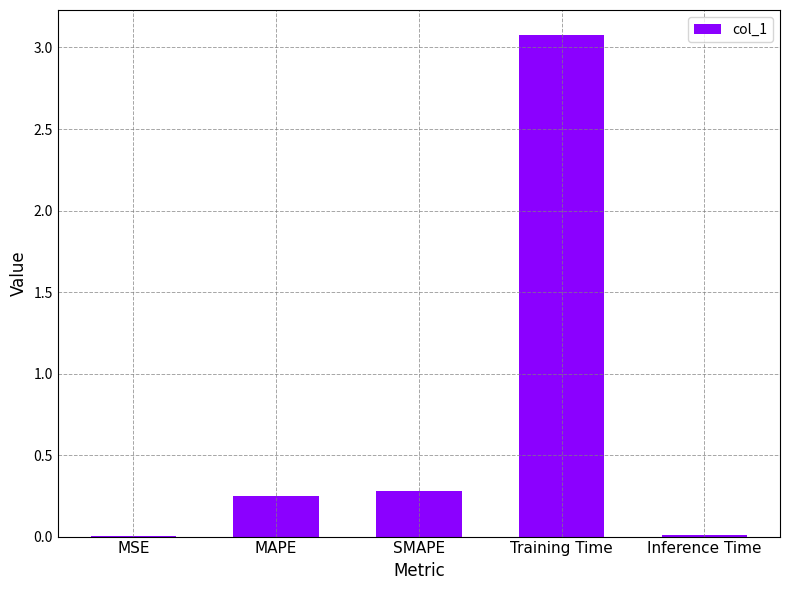

How many data points does each series have?

5